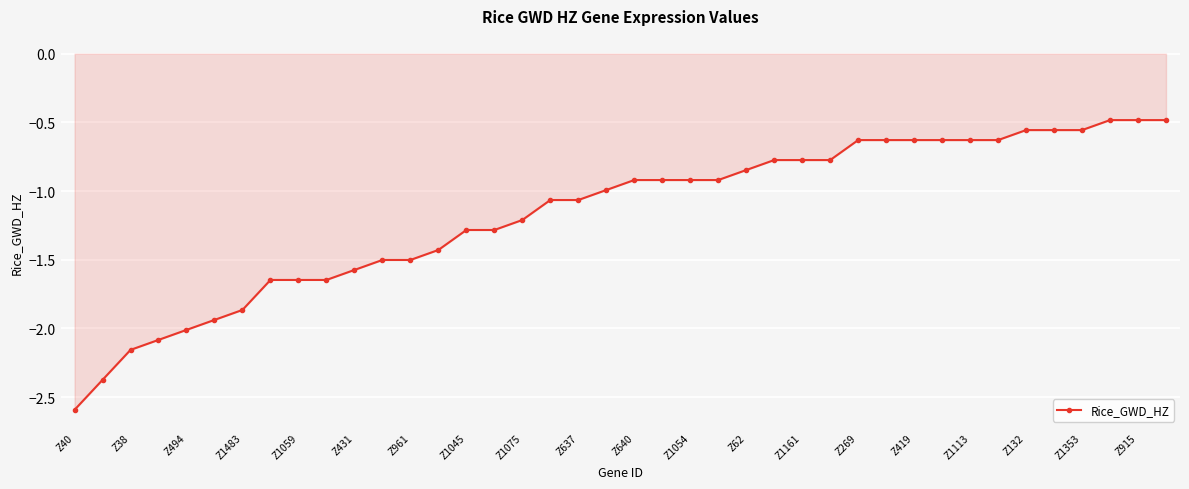

What is the greatest value displayed?

-0.5